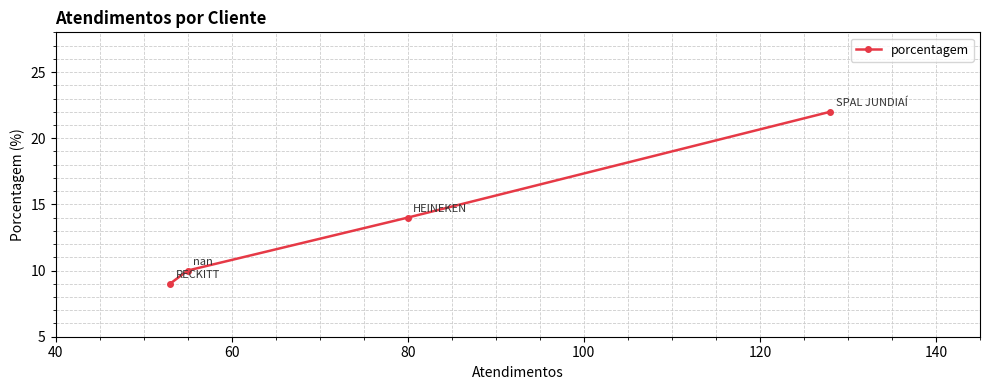

How many lines are shown in the chart?

1